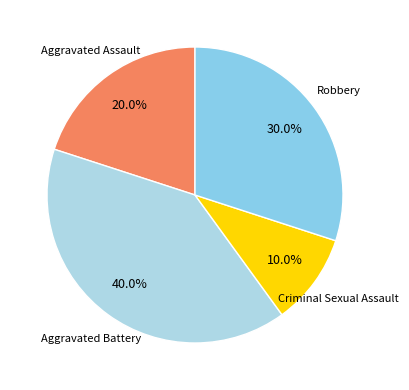

Is it true that Aggravated Assault is 20% of the pie?

True